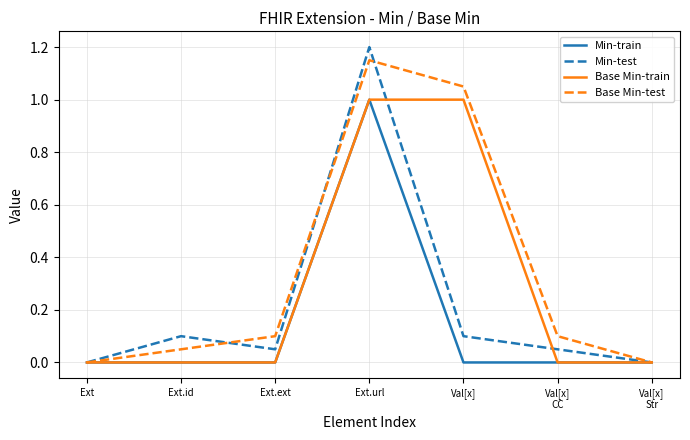

What is the maximum value shown in the chart?

1.2